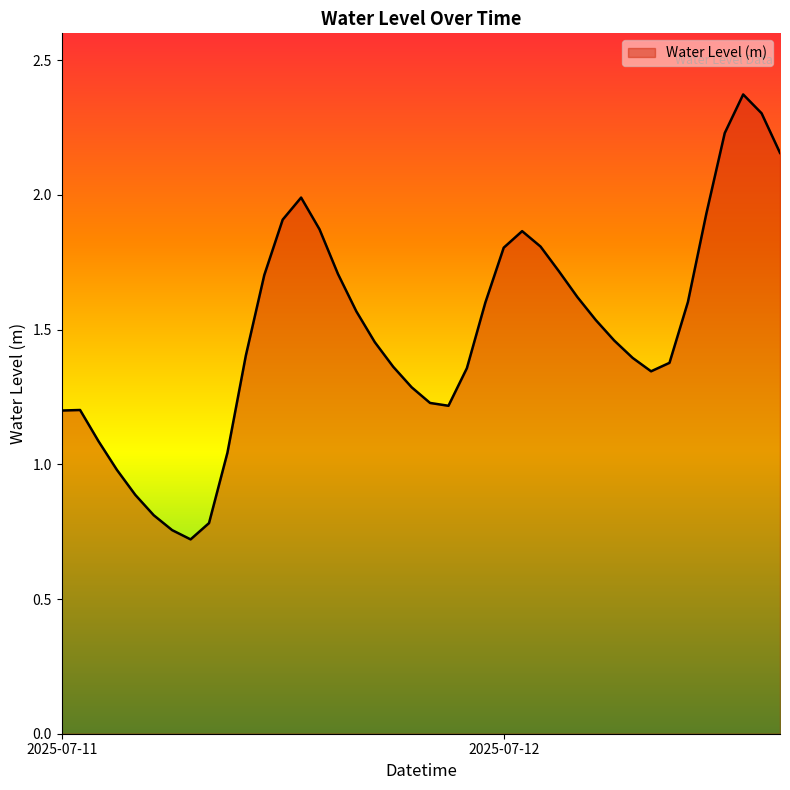

What is the difference between the maximum and minimum values?

1.7